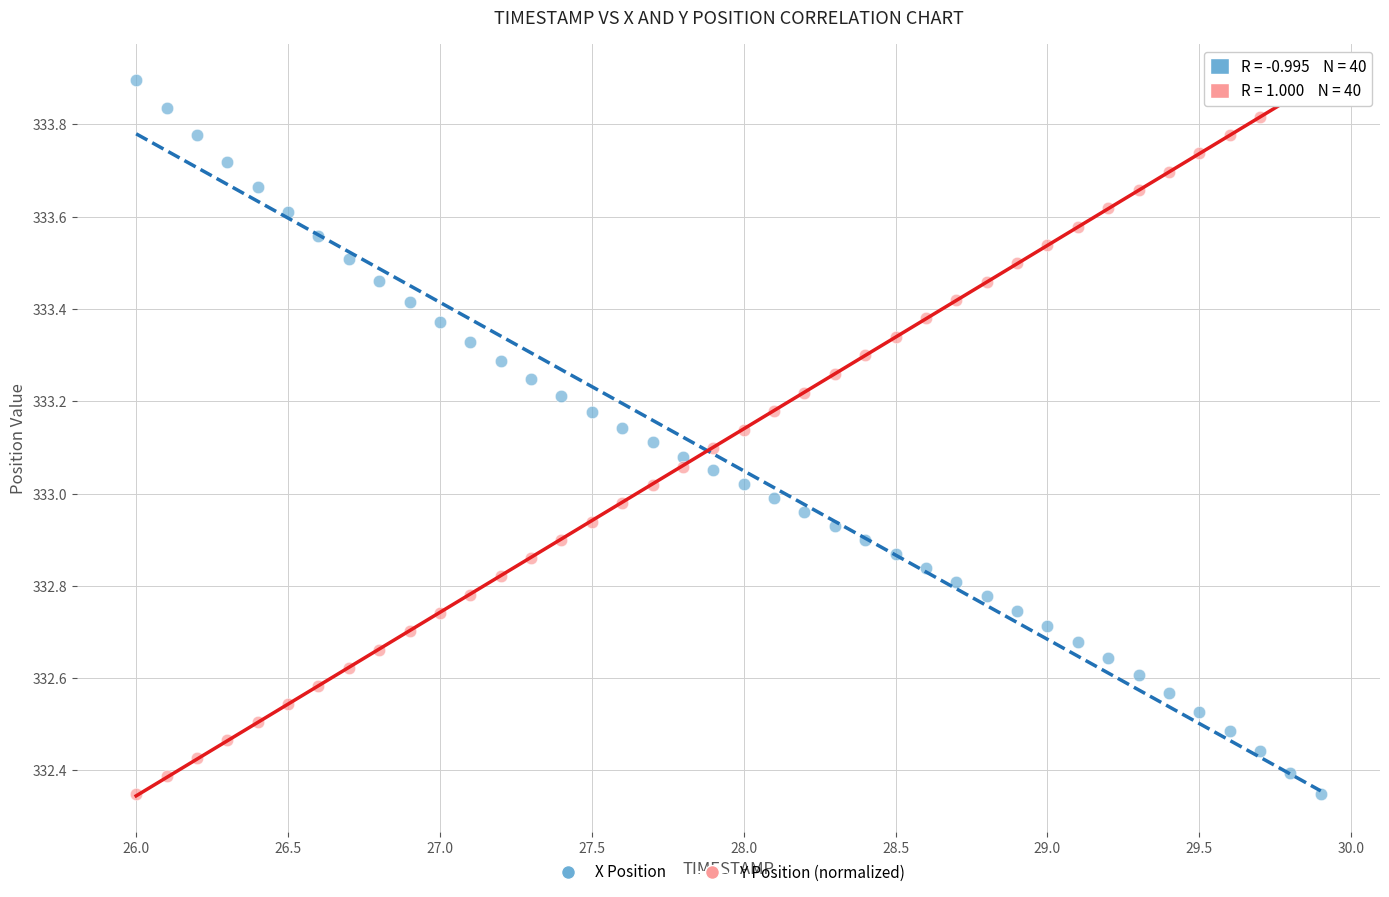

What is the X range (max minus min) for the scatter plot?

3.9